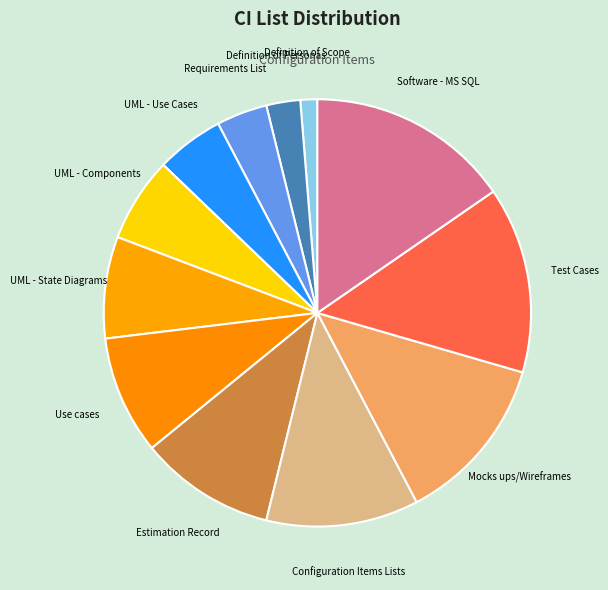

What is the ratio of the value at UML - State Diagrams to the value at Use cases?

0.9